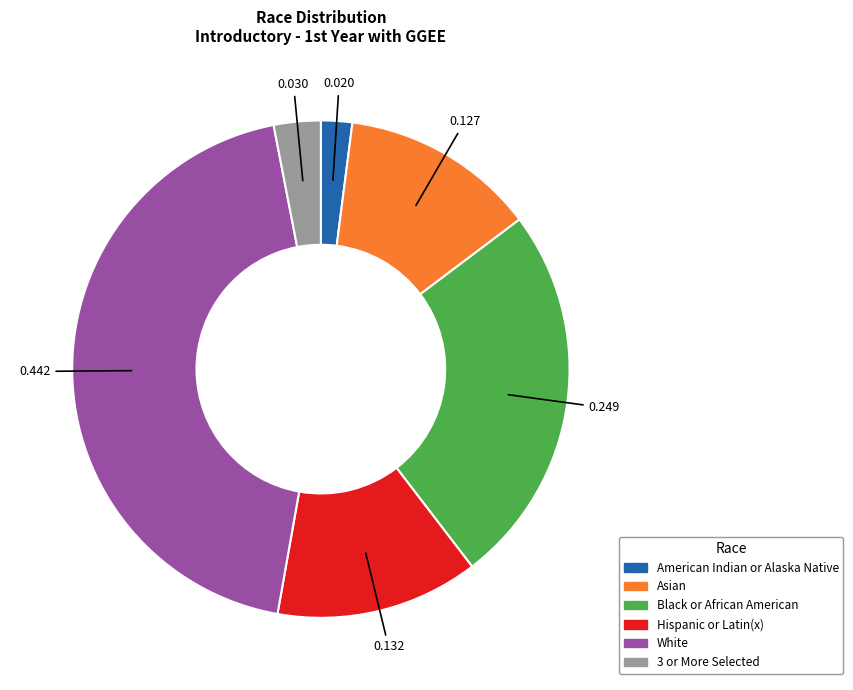

Which slice is the largest?

White